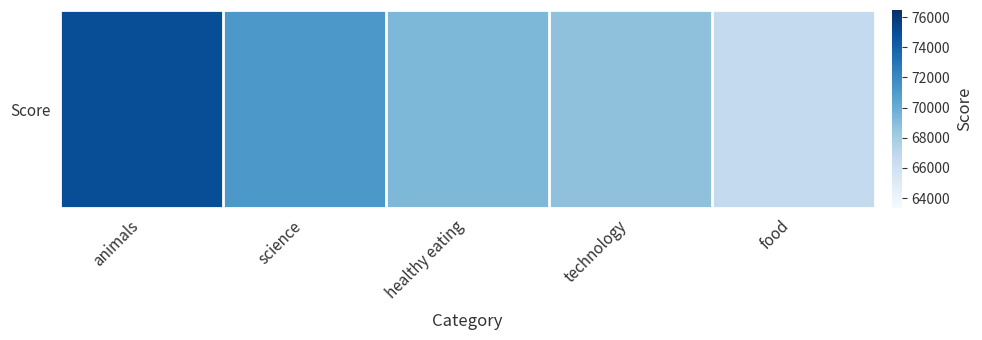

Between science and animals, which is larger?

animals